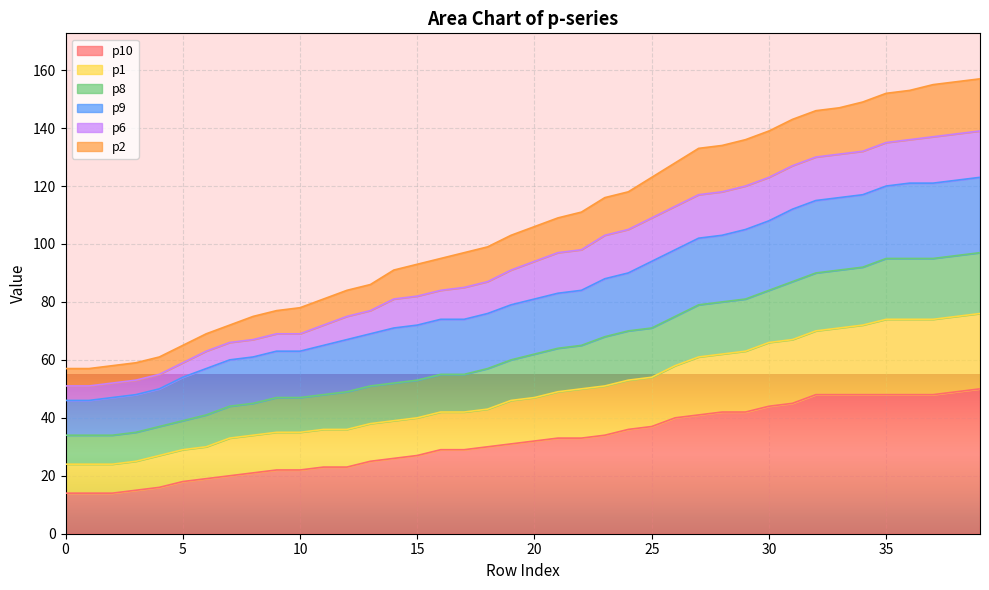

What is the difference between the second highest and minimum values in the p10 series?

35